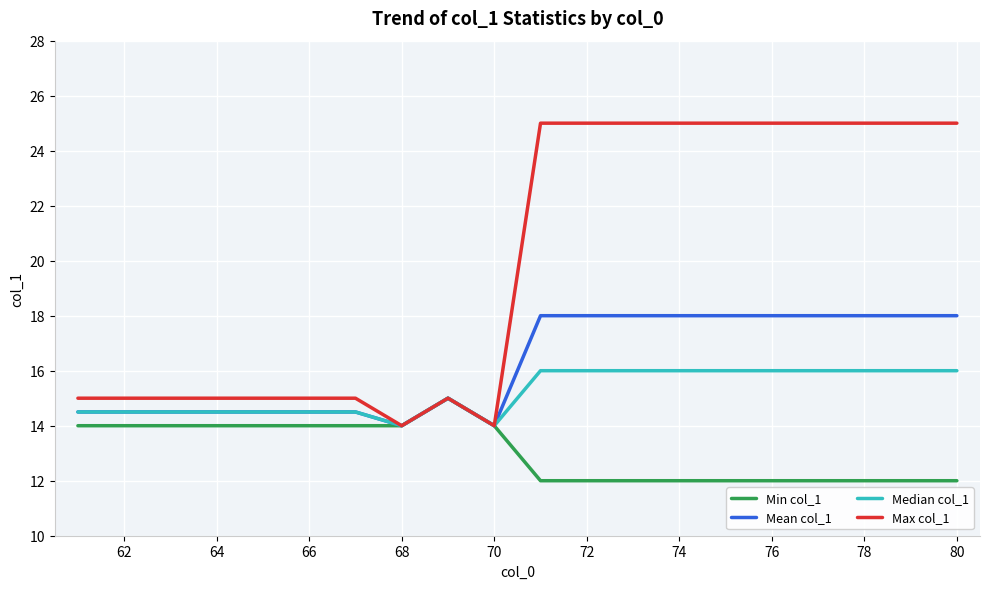

List the series in order of their peak value, highest first.

Max col_1, Mean col_1, Median col_1, Min col_1